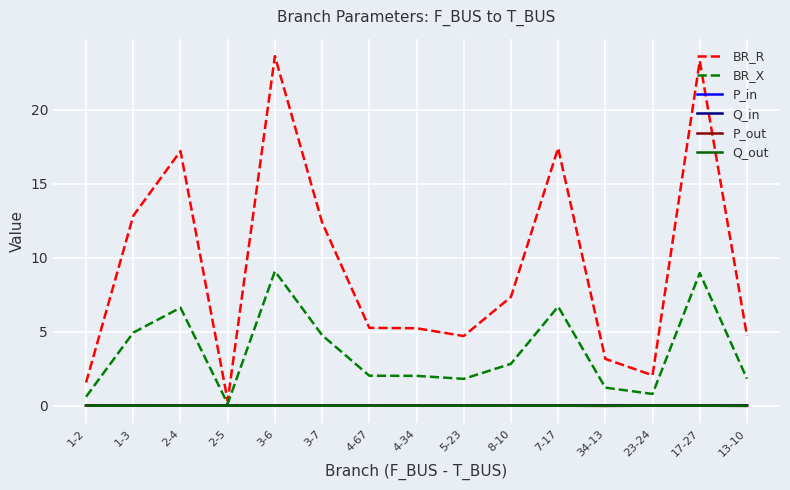

What is the maximum value shown in the chart?

23.6